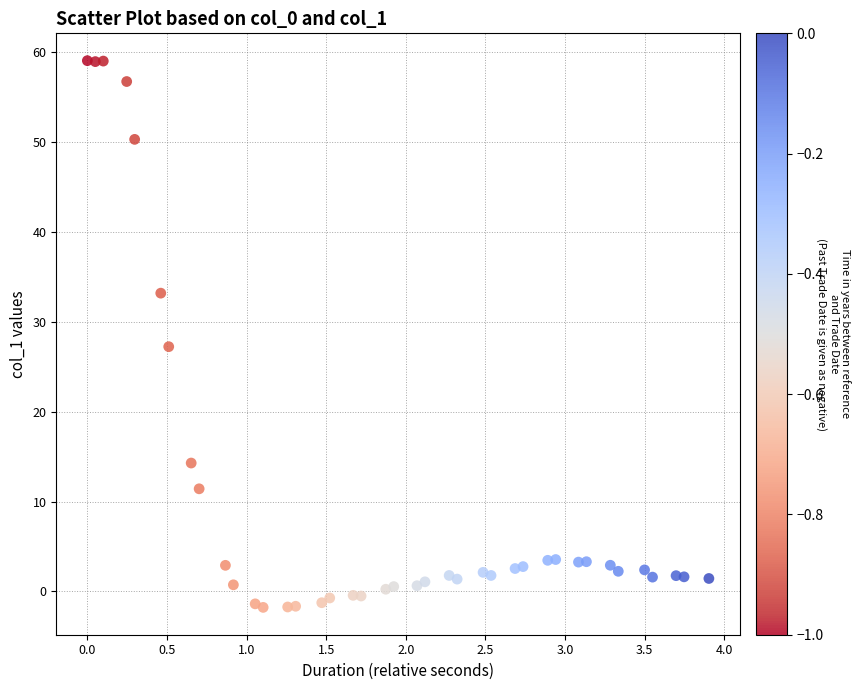

What Y value in the scatter plot is closest to 28?

27.2